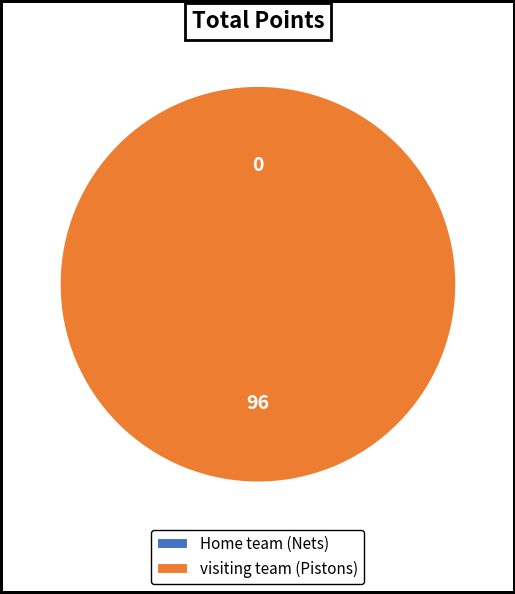

What is the change in value from Home team to visiting team?

+96